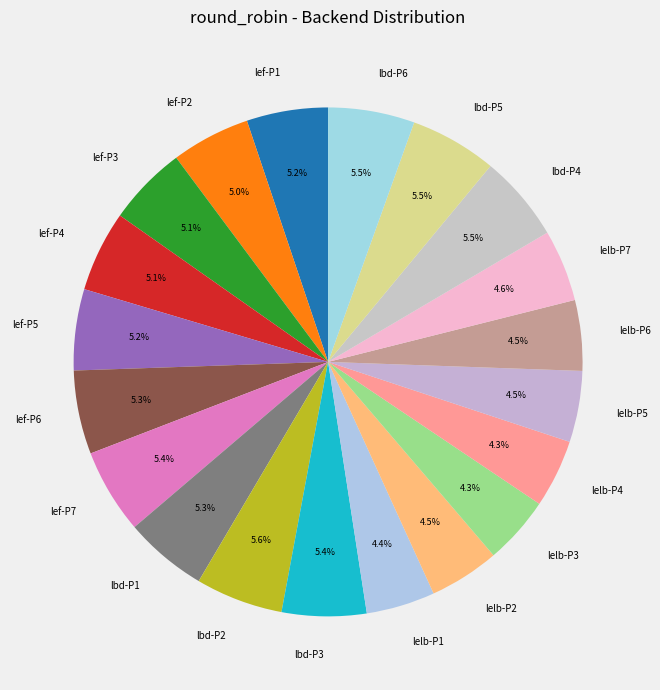

Combined, do lelb-P5 and lbd-P4 account for over 50%?

No